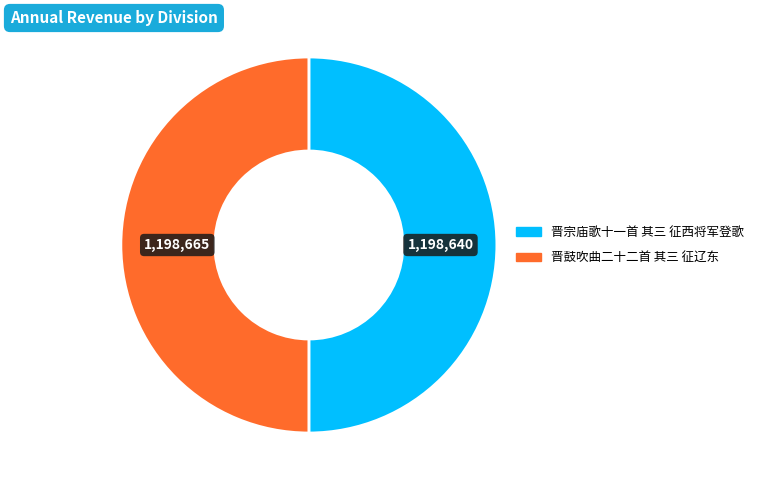

Combined, do 晋鼓吹曲二十二首 其三 征辽东 and 晋宗庙歌十一首 其三 征西将军登歌 account for over 50%?

Yes